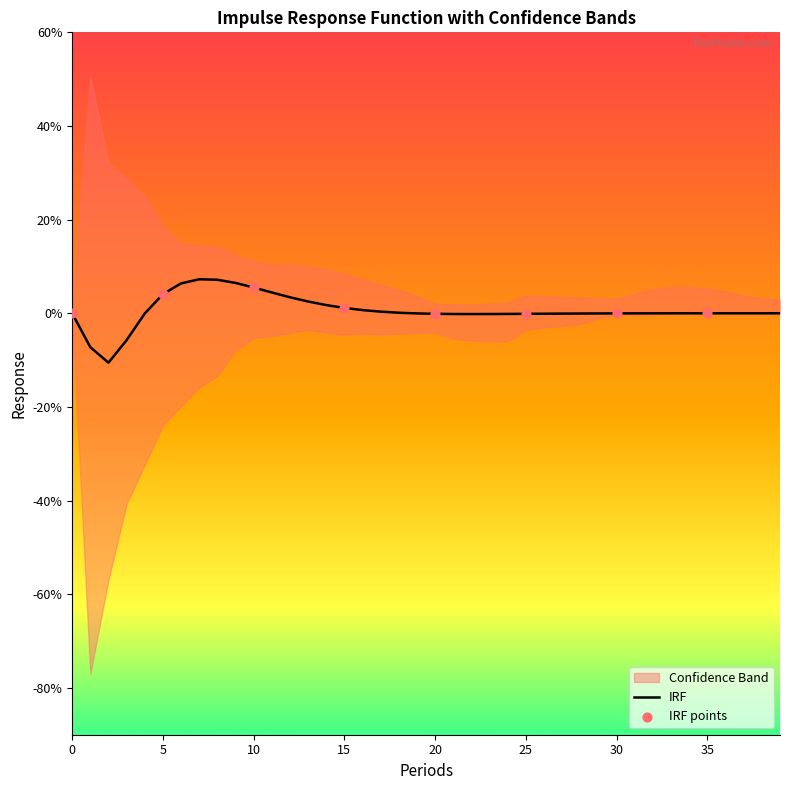

Is the value of IRF at 32 greater than the value of Lower at 32?

Yes